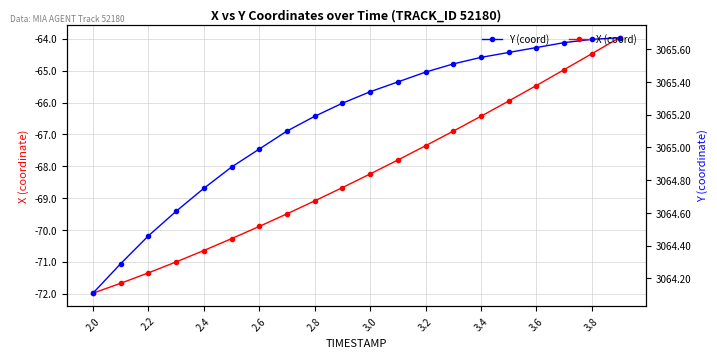

What is the spread (max minus min) of values at 3.0?

3133.6